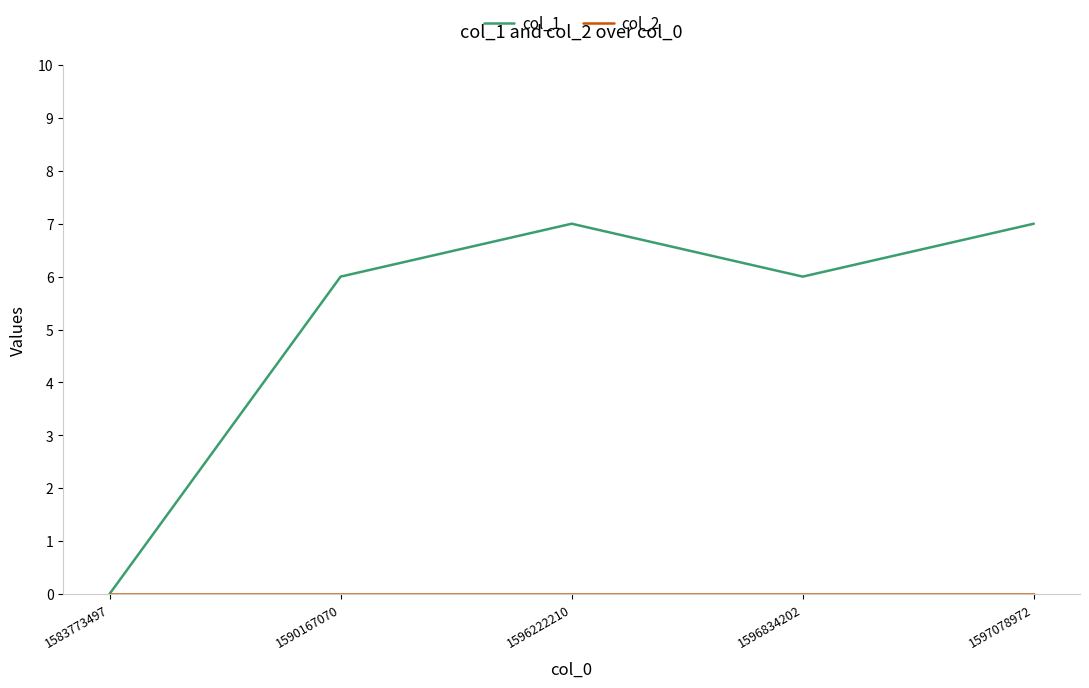

What is the average value of the col_1 series?

5